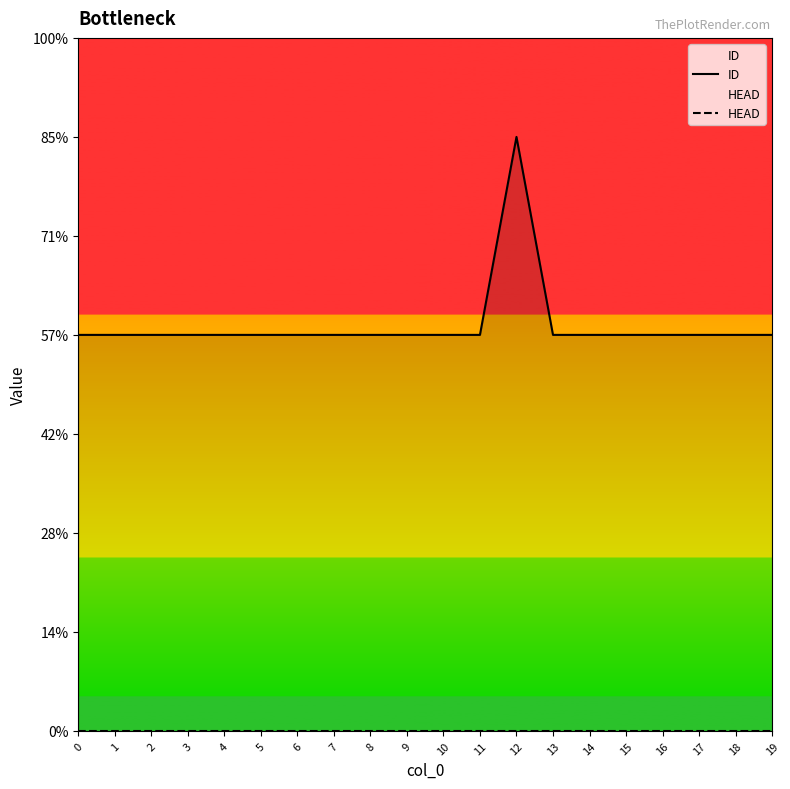

At which category is the sum across all series the highest?

12